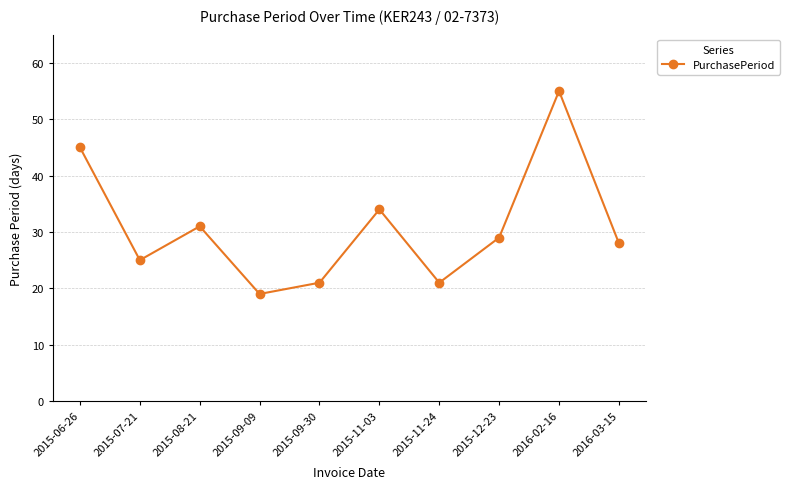

What is the value of the 5th point from the left?

21